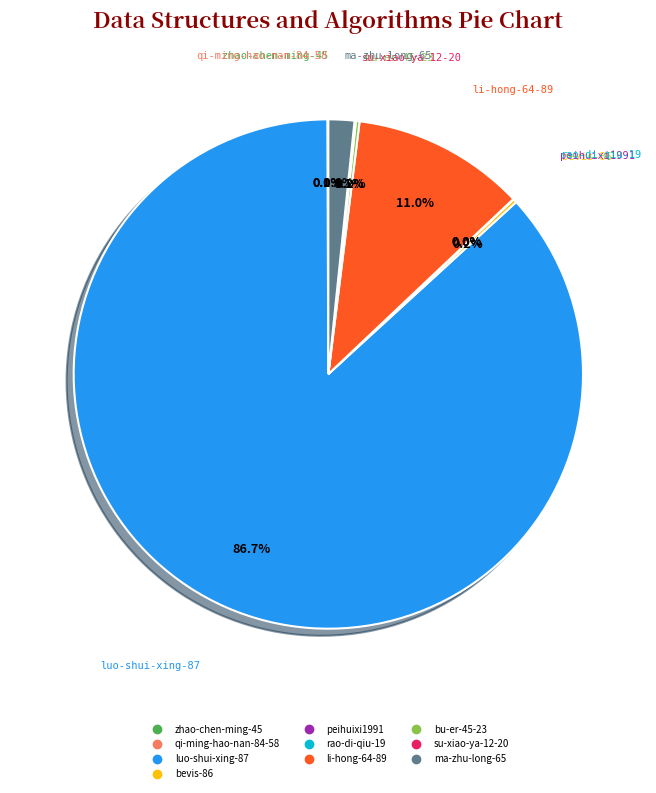

What portion of the pie excludes li-hong-64-89?

89.0%